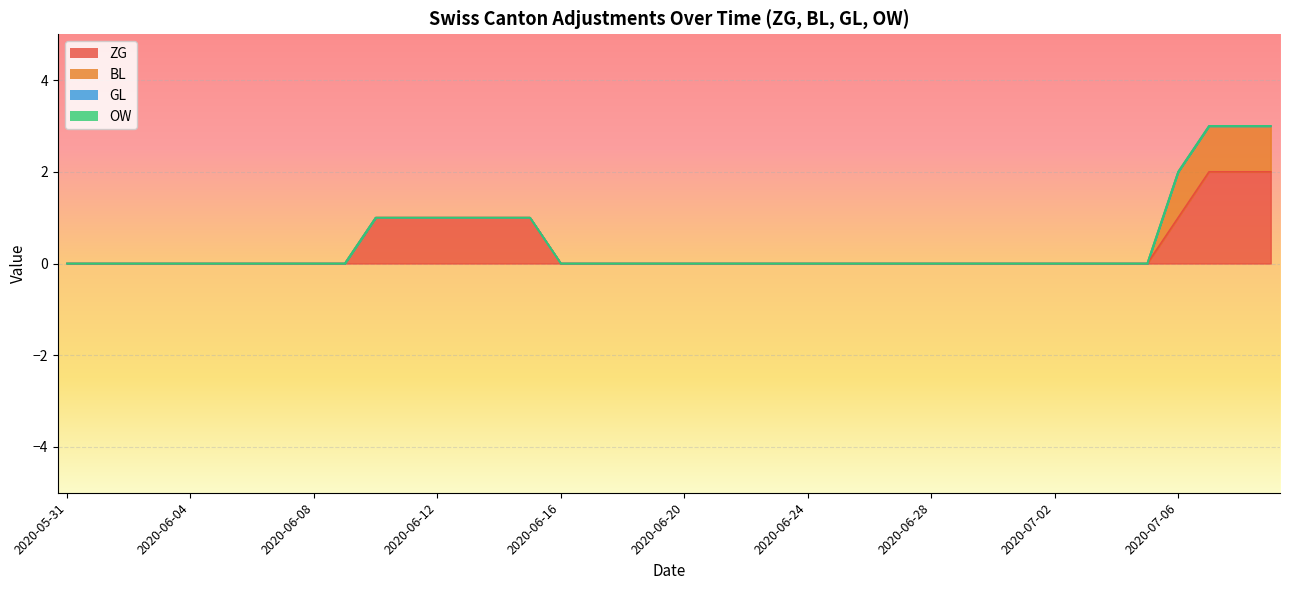

What position from the right is 2020-07-06?

4